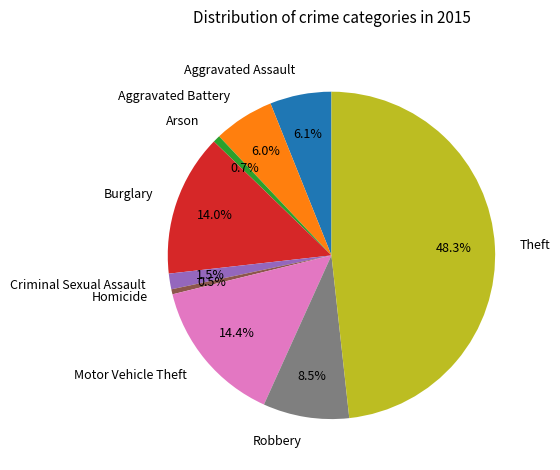

Is Homicide the majority of the pie?

No